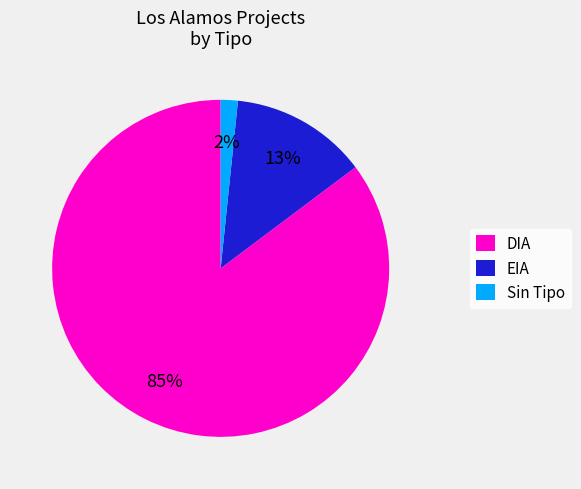

To the nearest percent, what portion does EIA represent?

13%